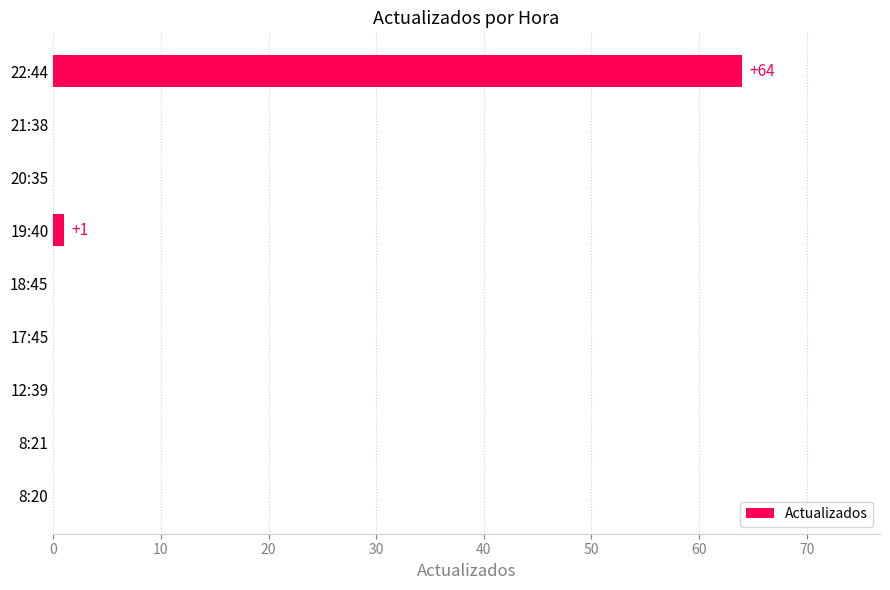

How many data points does each series have?

9